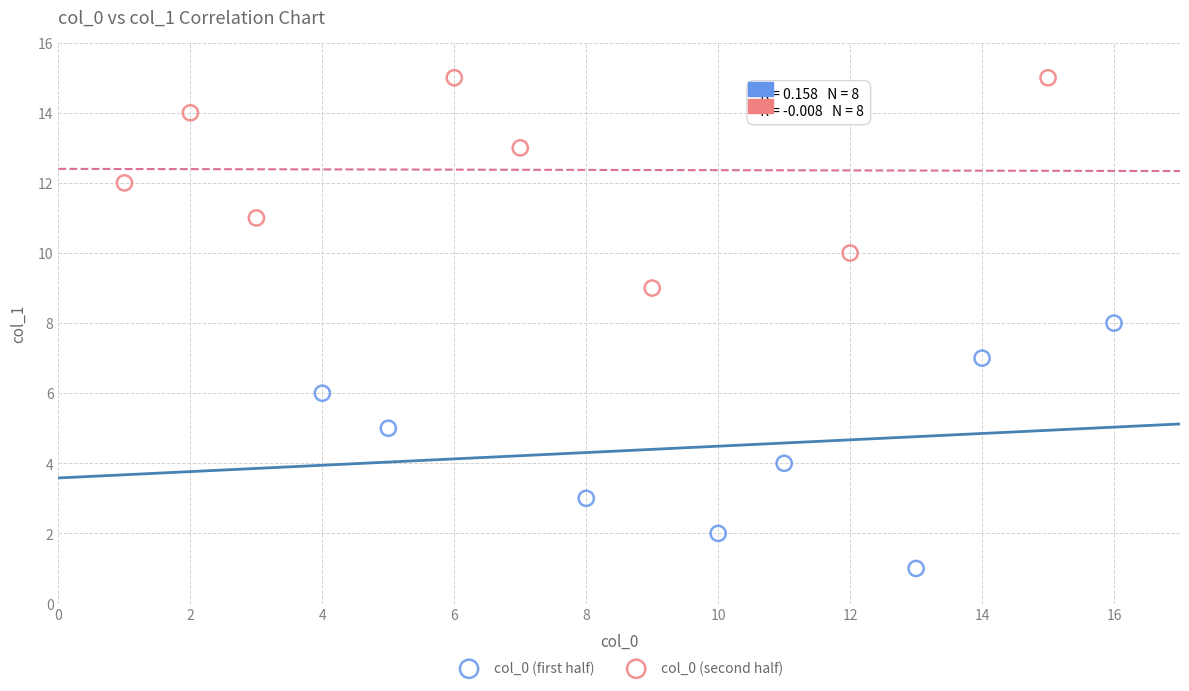

Which series contains the highest Y value?

col_0 (second half)